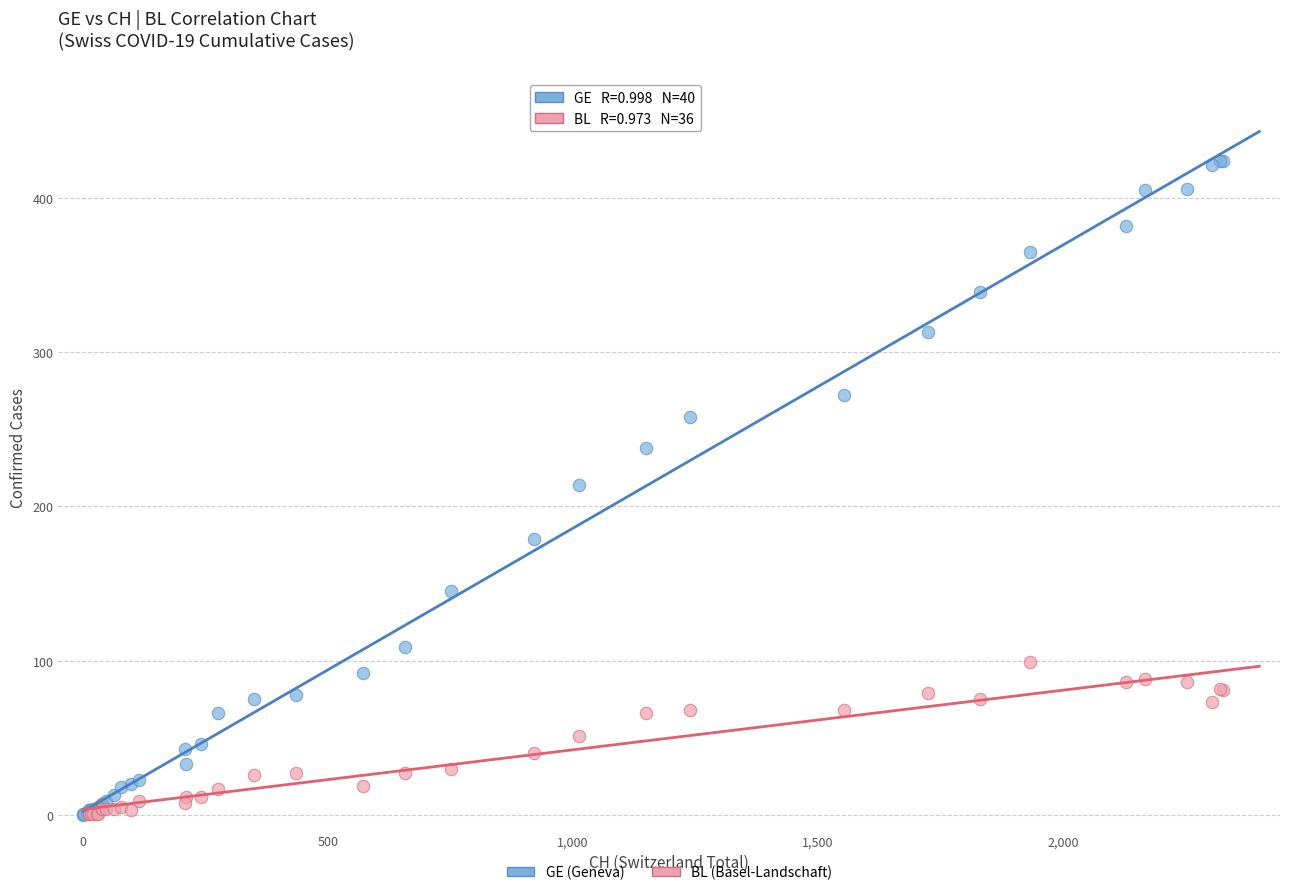

Which series has the widest spread of Y values?

GE (Geneva)